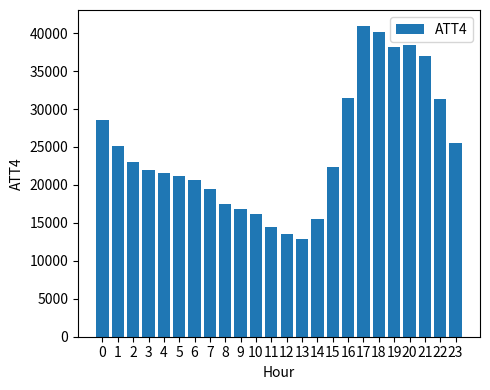

Reading left to right, list all the values displayed in this chart.

0=28600	1=25100	2=23000	3=22000	4=21600	5=21200	6=20700	7=19500	8=17500	9=16800	10=16200	11=14400	12=13600	13=12900	14=15500	15=22400	16=31500	17=41000	18=40200	19=38200	20=38400	21=37000	22=31300	23=25500